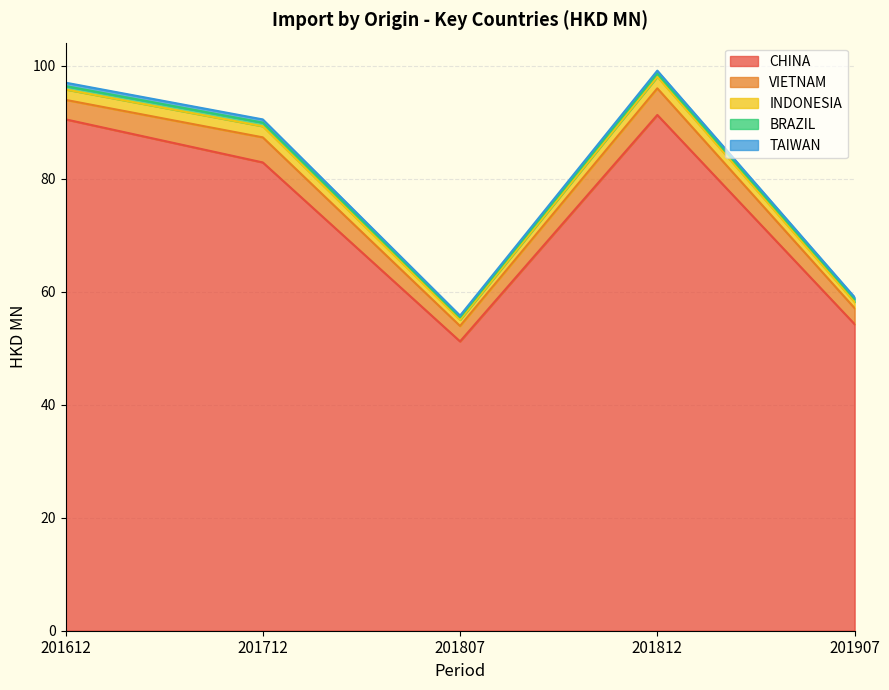

What is the maximum value shown in the chart?

91.3